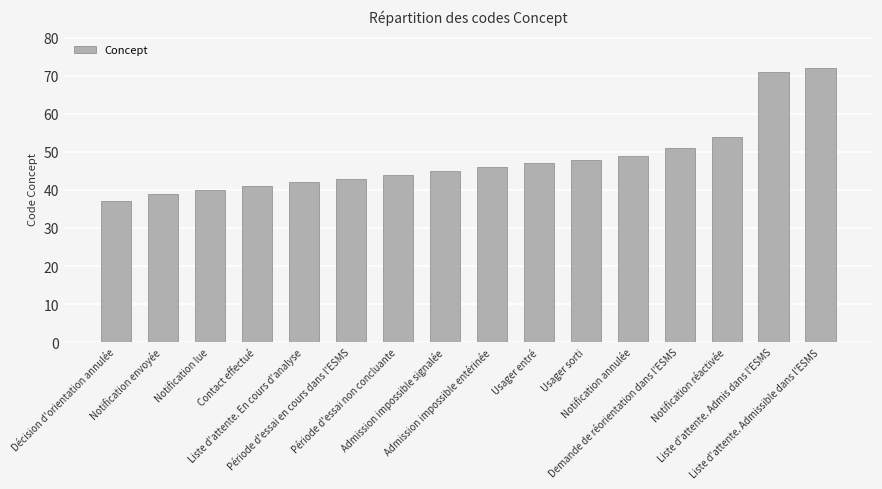

List the labels in order of value, largest first.

Liste d'attente. Admissible dans l'ESMS, Liste d'attente. Admis dans l'ESMS, Notification réactivée, Demande de réorientation dans l'ESMS, Notification annulée, Usager sorti, Usager entré, Admission impossible entérinée, Admission impossible signalée, Période d'essai non concluante, Période d'essai en cours dans l'ESMS, Liste d'attente. En cours d'analyse, Contact effectué, Notification lue, Notification envoyée, Décision d'orientation annulée